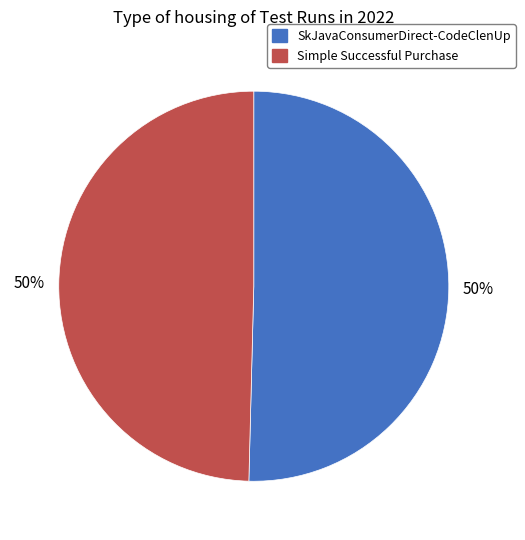

Count the number of slices in the pie.

2